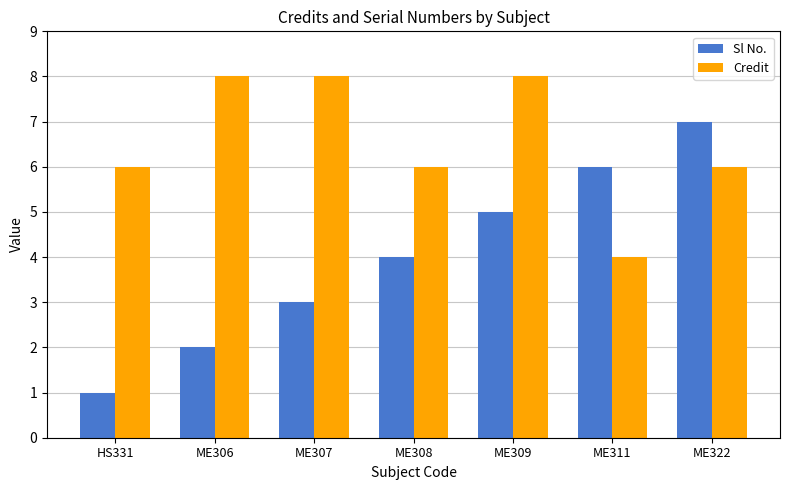

Reading right to left, list all the values displayed in this chart.

Sl No.: ME322=7	ME311=6	ME309=5	ME308=4	ME307=3	ME306=2	HS331=1
Credit: ME322=6	ME311=4	ME309=8	ME308=6	ME307=8	ME306=8	HS331=6